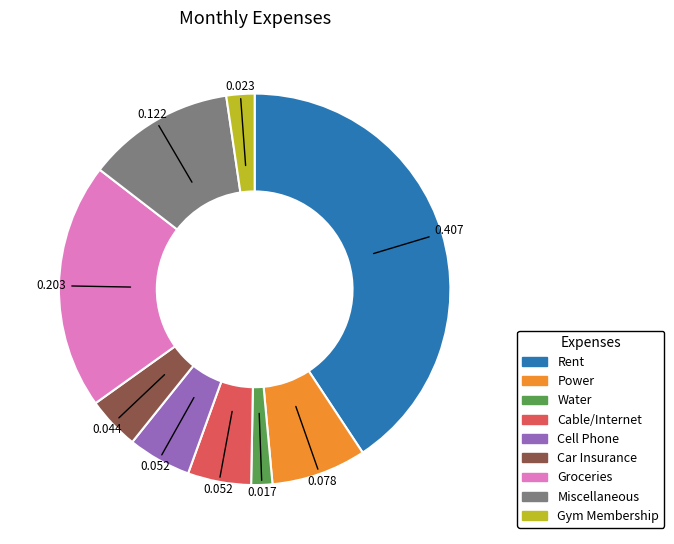

Is it true that Miscellaneous is 12% of the pie?

True